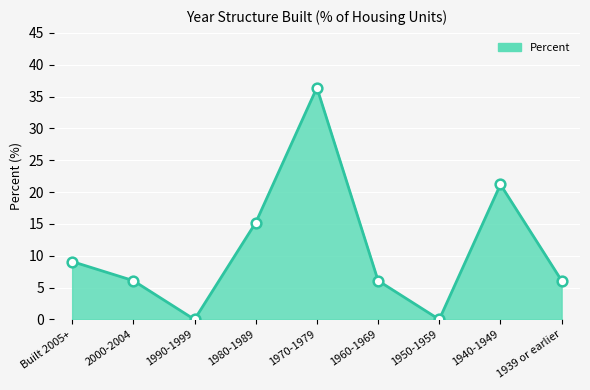

At which category does the data reach its first local valley?

1990-1999